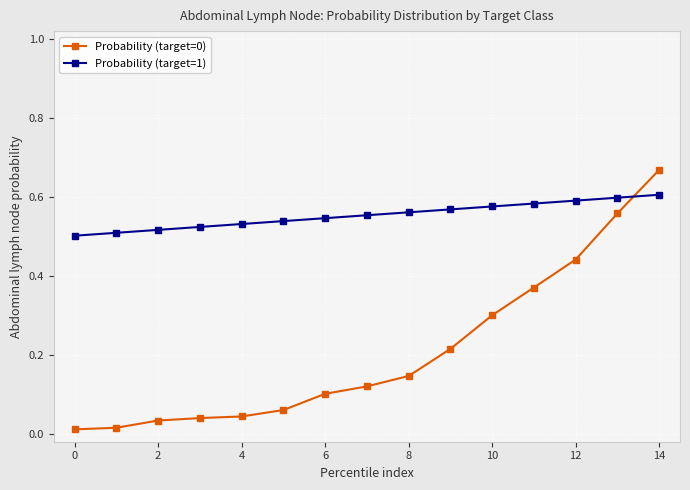

Which series has the largest total across all categories?

Probability (target=1)